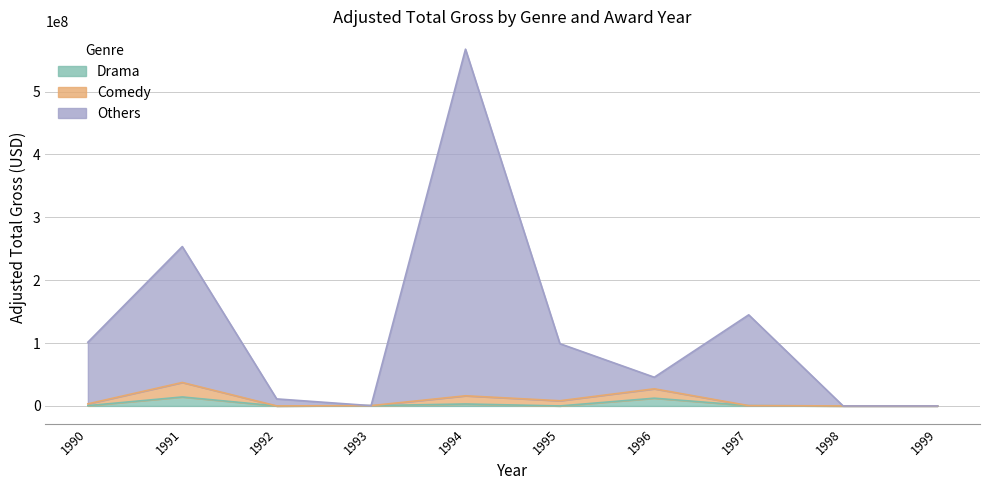

Rank the series by their maximum value, from highest to lowest.

Others, Comedy, Drama